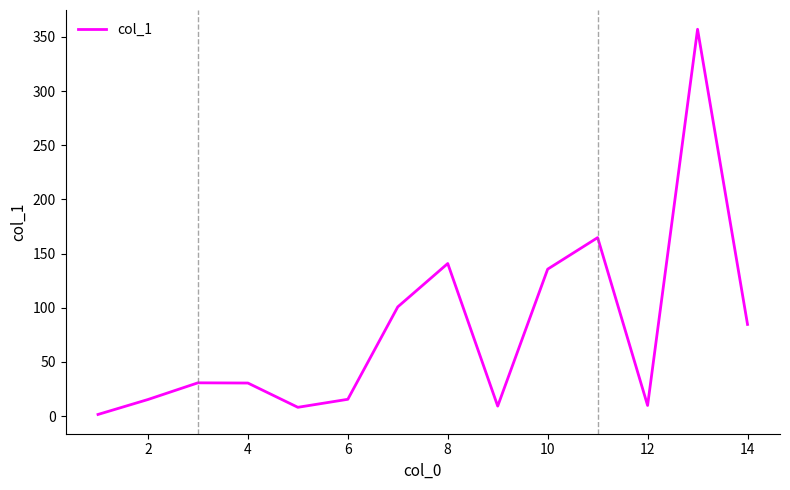

What is the difference between the maximum and minimum values?

355.5